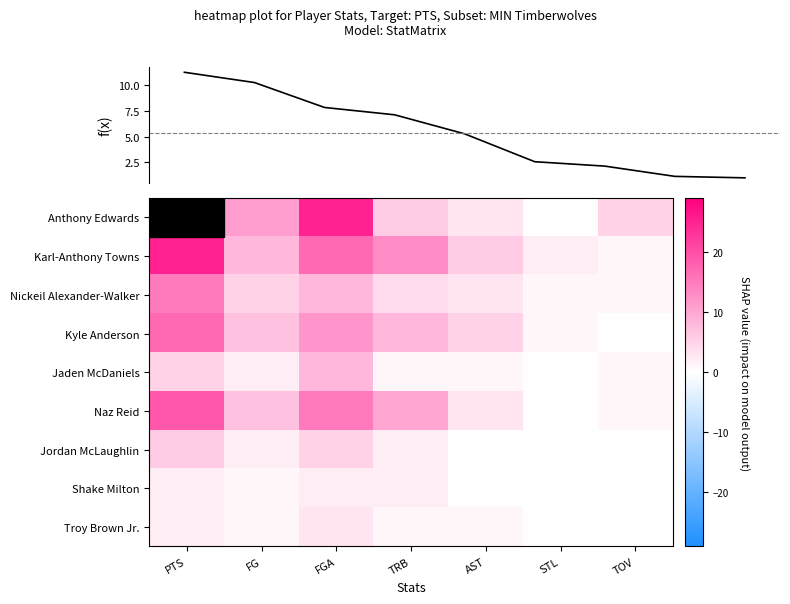

At which category is the sum across all series the highest?

PTS